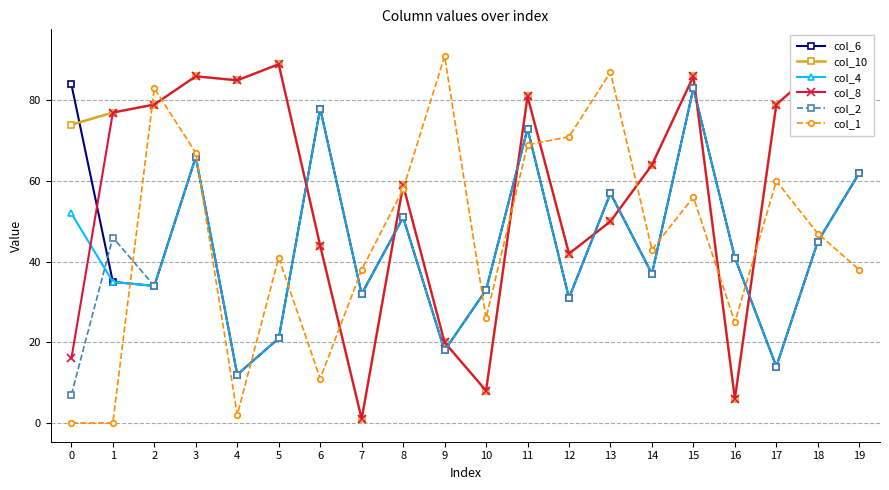

At how many categories does at least one series exceed 63?

16